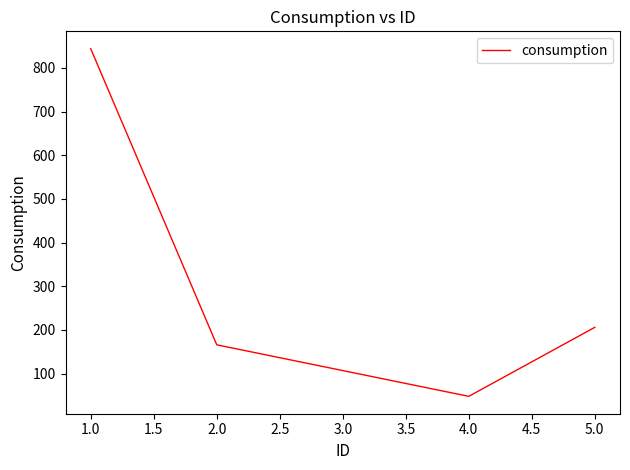

Reading left to right, what are all the values shown in this chart?

1.0=844	2.0=166	4.0=48	5.0=206